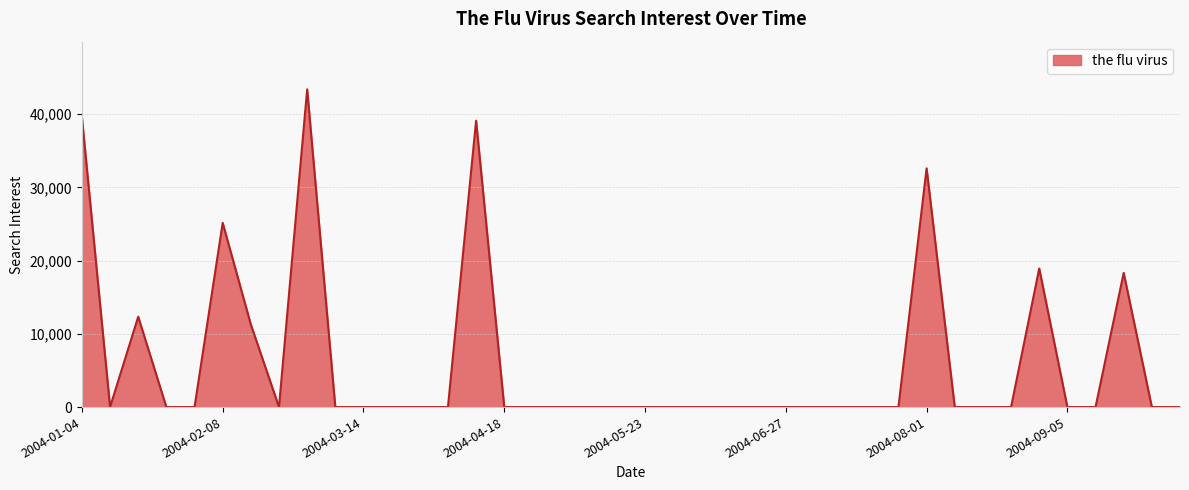

What is the sum of all values?

240806.0